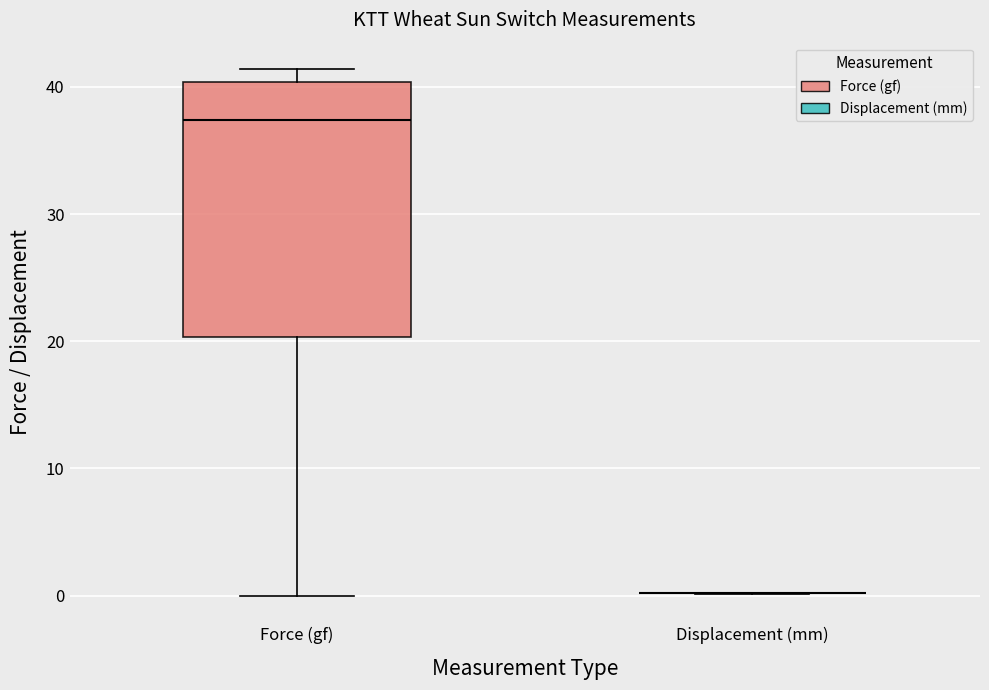

Reading left to right, transcribe this box plot: for each box, give where its median line is, the range the box spans, and where its two whiskers end, as read against the y-axis. The values are not printed on the chart, so give them approximately, as read against the axis.

Force (gf): median 37, box 20 to 40, whiskers 0 to 41
Displacement (mm): box collapsed to a line at 0, whiskers 0 to 0